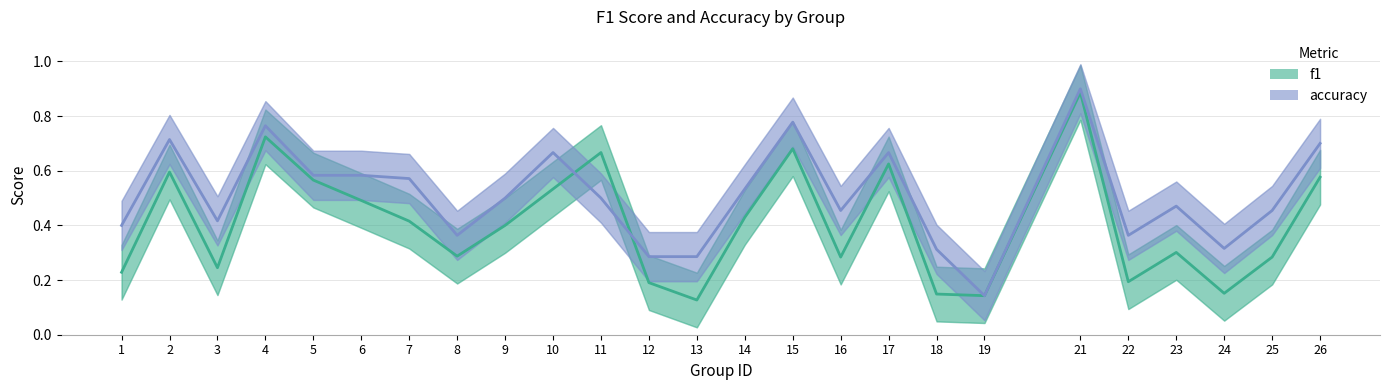

Which series has the largest total across all categories?

accuracy